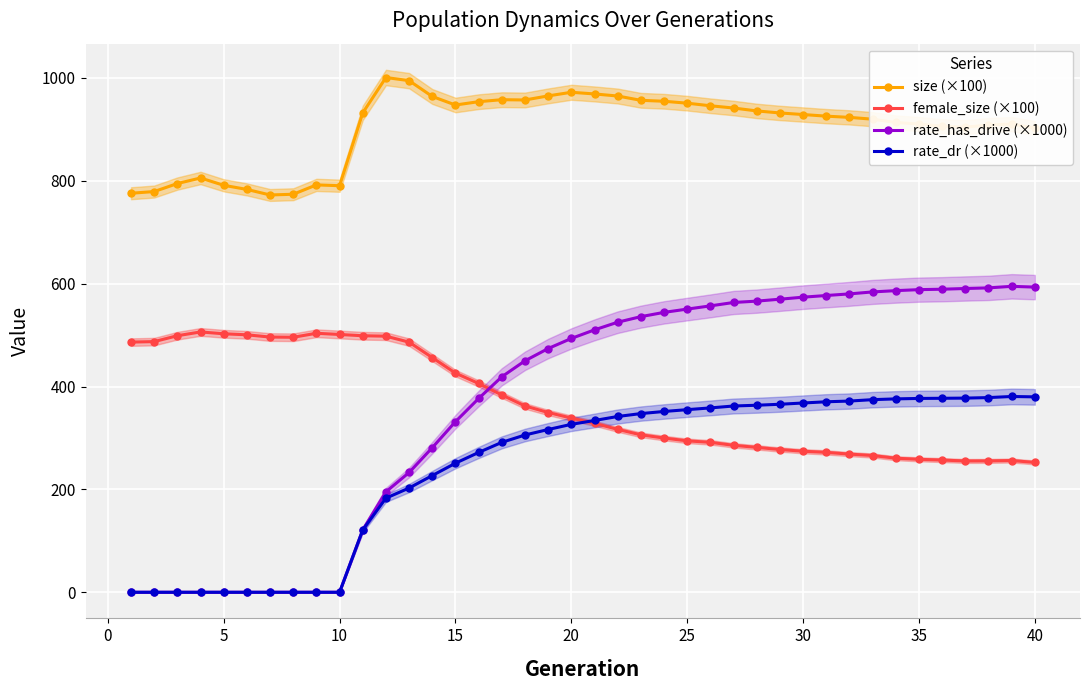

How many intersections are there between rate_dr (×1000) and female_size (×100)?

1